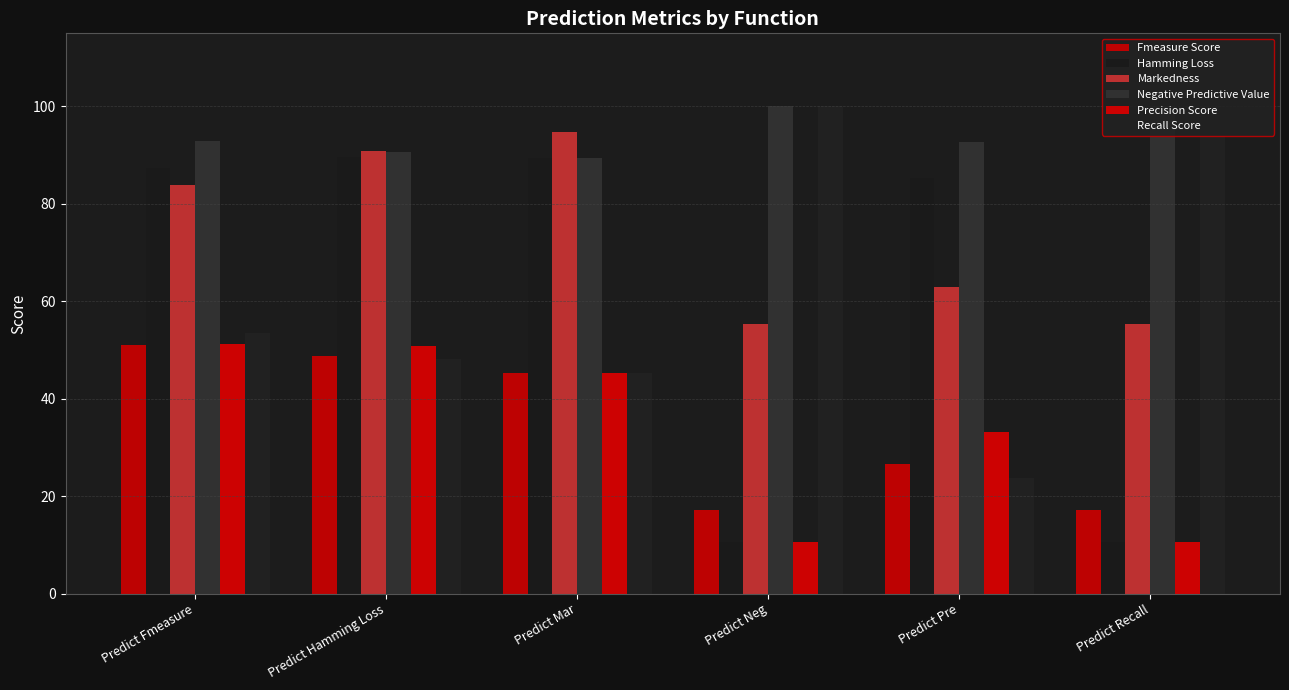

What is the sum of all Recall Score values?

370.8